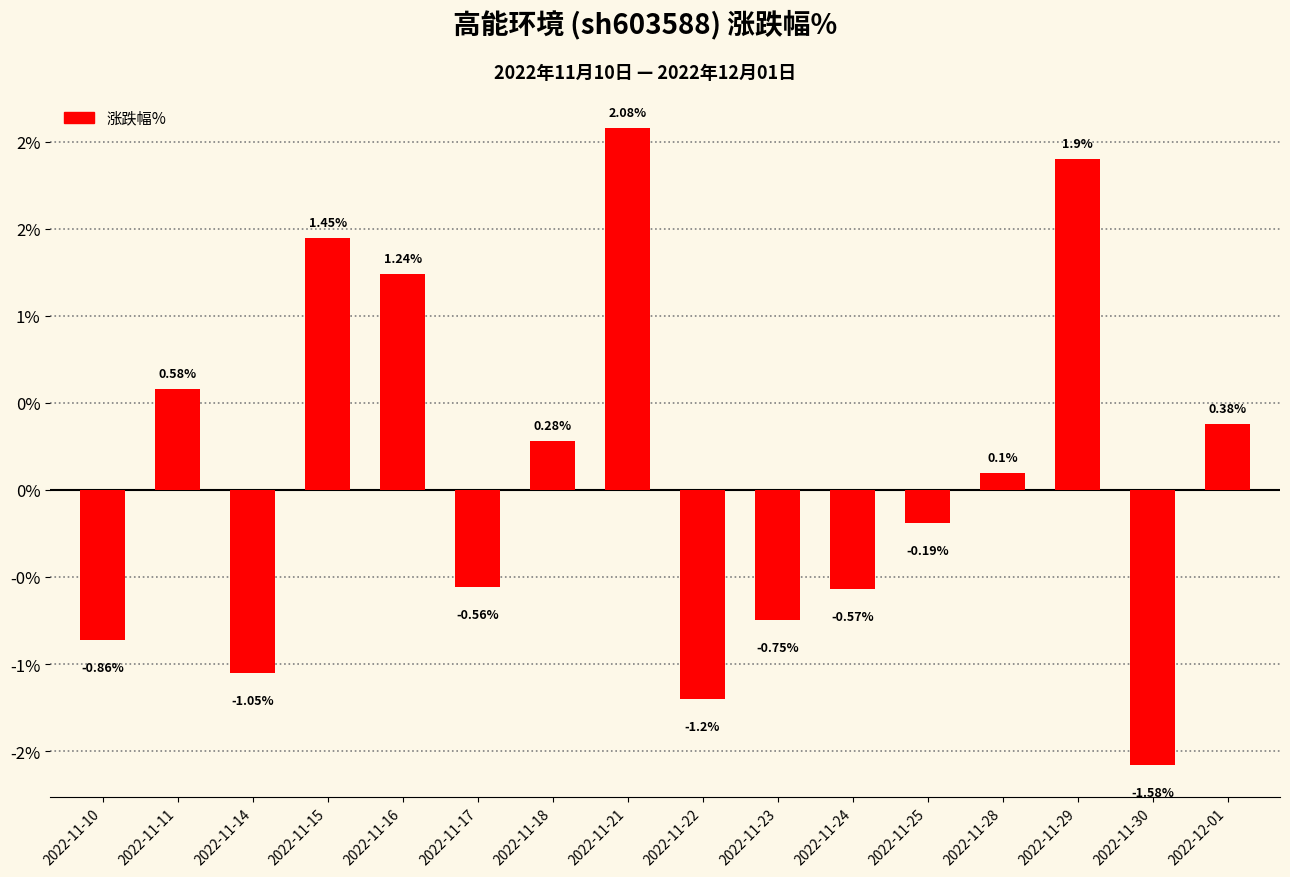

Where is the data nearest to the value 0?

2022-11-28